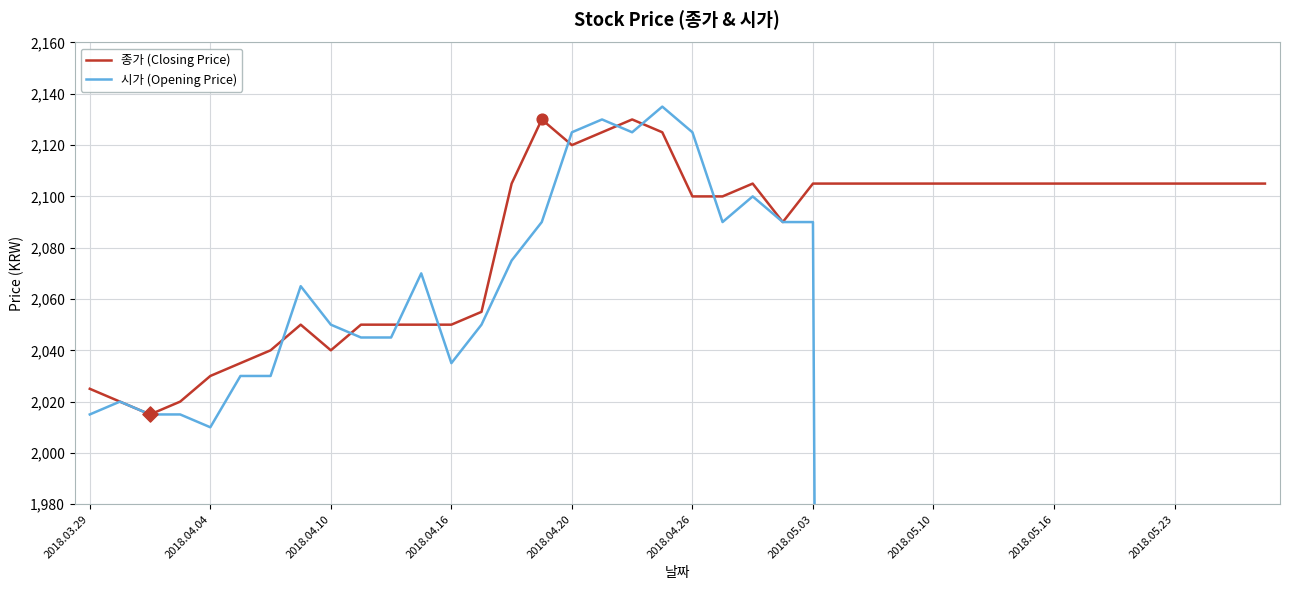

What is the total value across all series at 2018.03.29?

4040